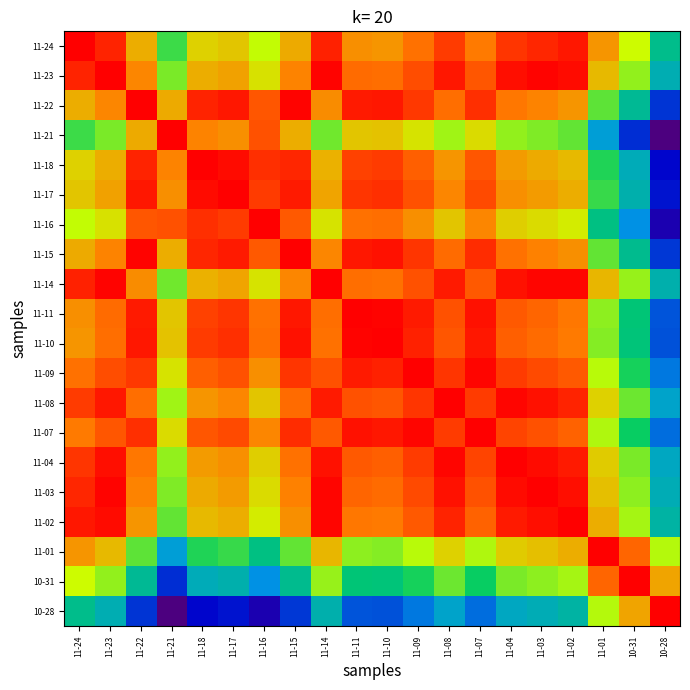

How many data points does each series have?

20